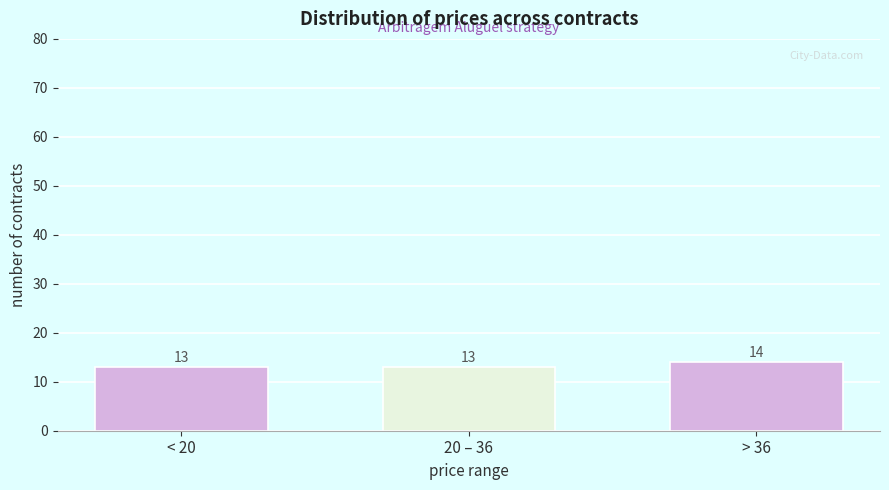

Reading left to right, list all the values displayed in this chart.

13	13	14